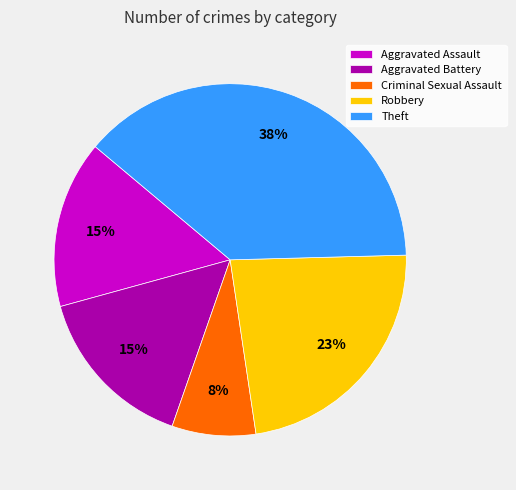

Combined, do Aggravated Battery and Robbery account for over 50%?

No